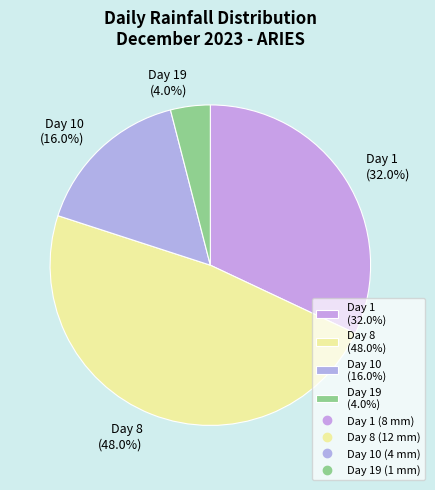

Which has a higher value, Day 1 (32.0%) or Day 10 (16.0%)?

Day 1 (32.0%)